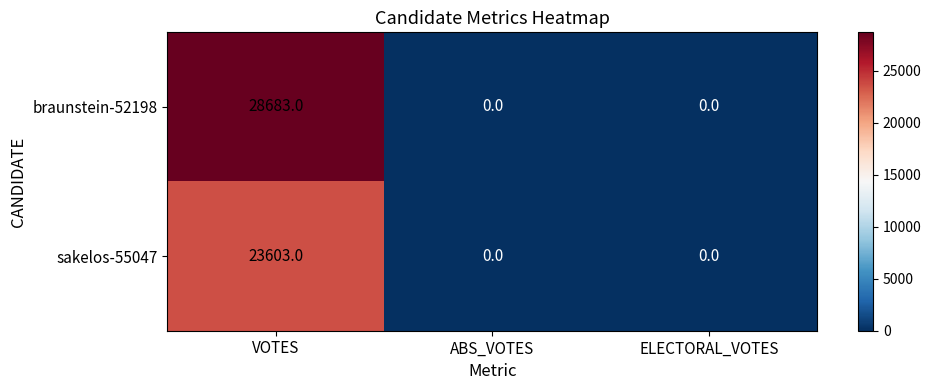

How many categories are shown in the chart?

3